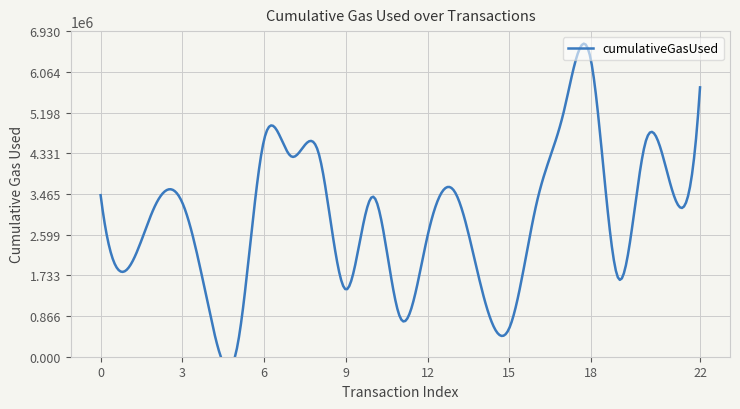

The value at 20 is 4568452. True or false?

True